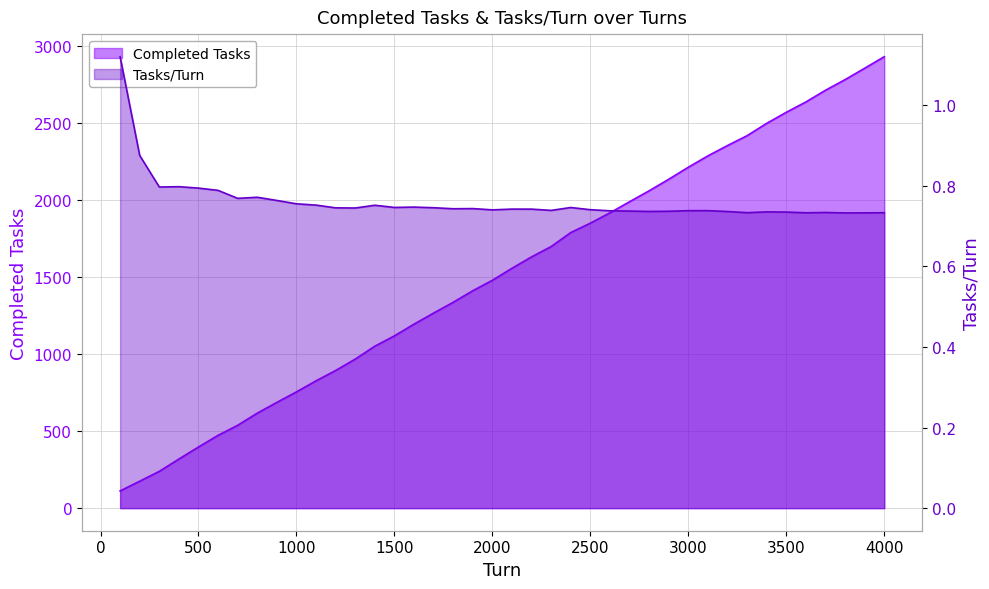

True or false: Completed Tasks and Tasks/Turn cross at least once.

False